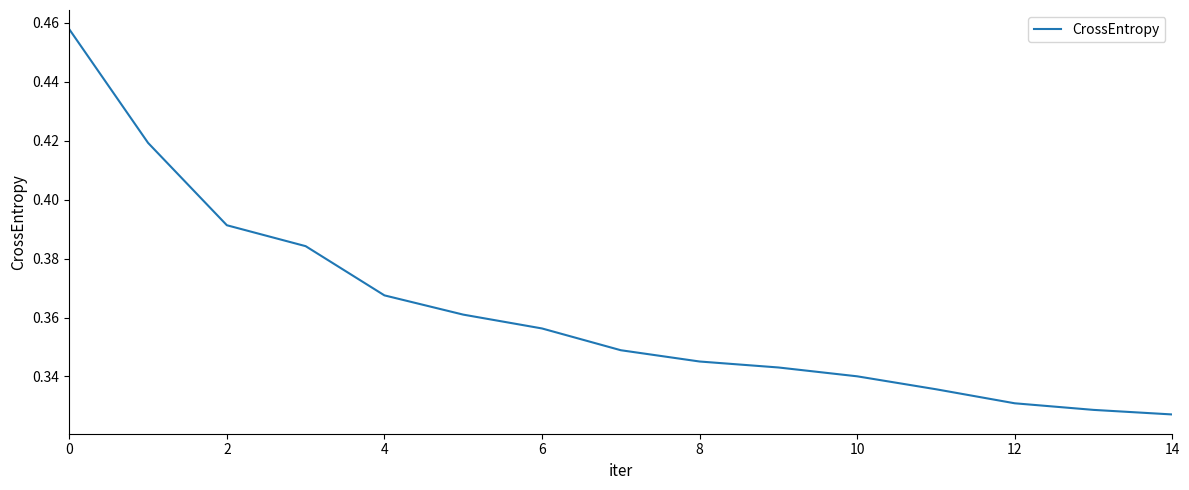

At which category does the chart reach its minimum across all series?

14